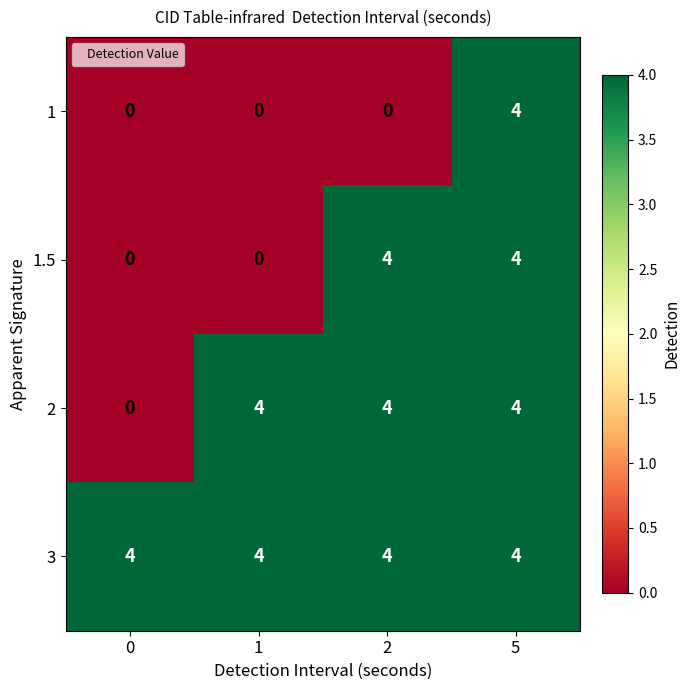

What is the sum of all 1 values?

4